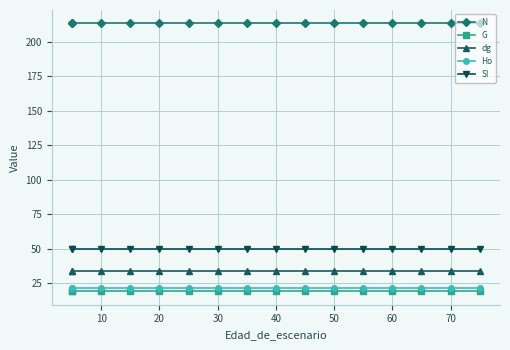

What is the value of the G point at the 2nd from the left?

19.2